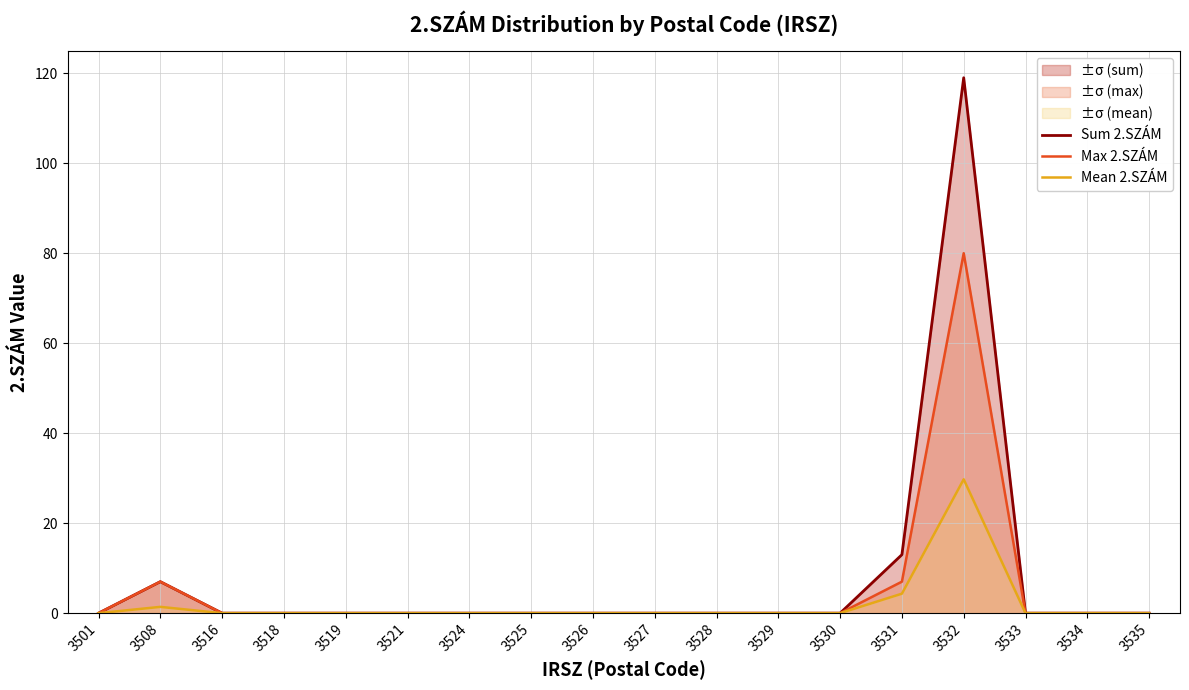

Is the value of Mean 2.SZÁM at 3508 greater than the value of Sum 2.SZÁM at 3508?

No